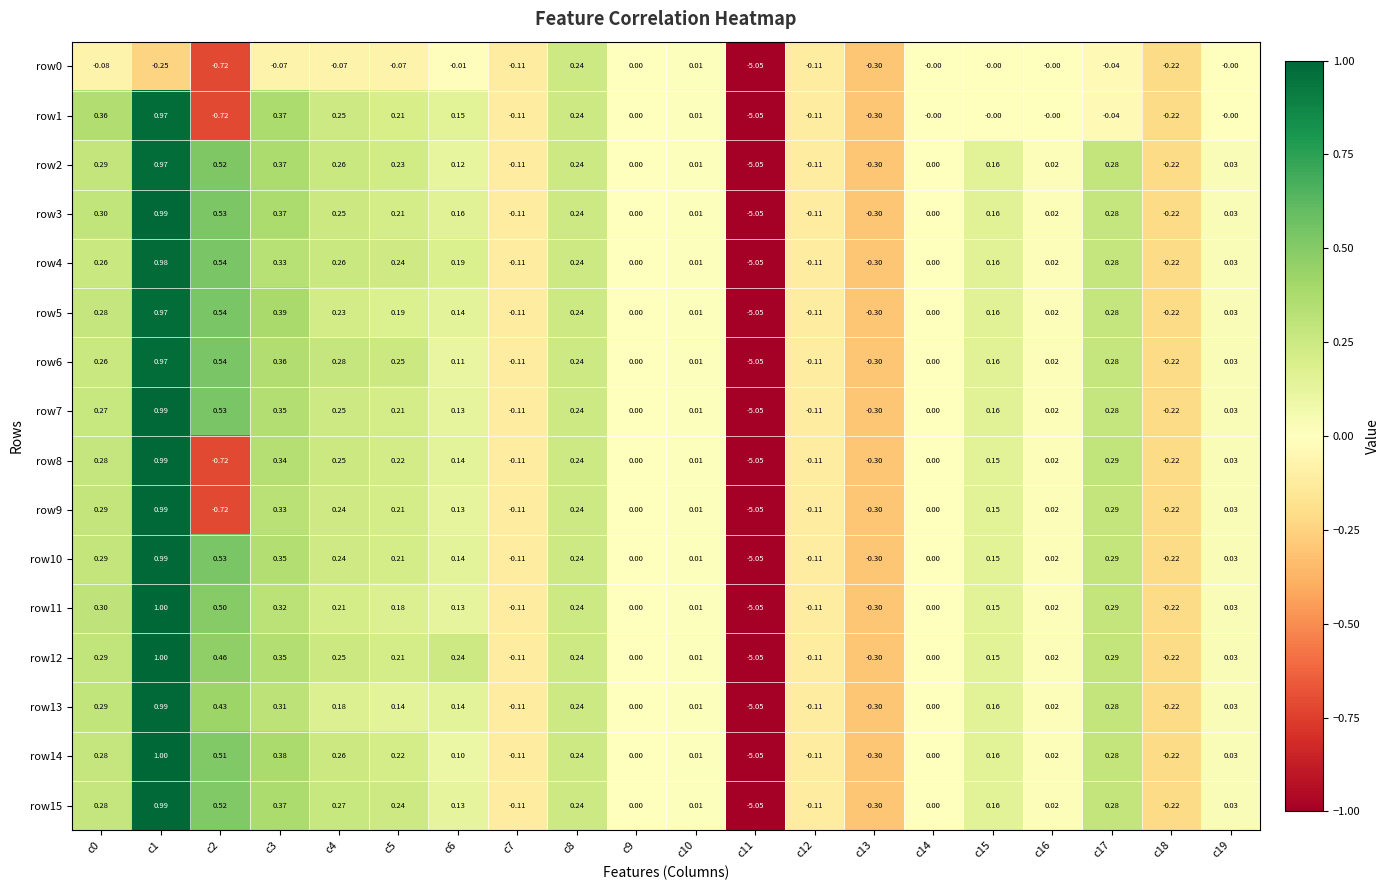

How many values in row9 are below zero?

6